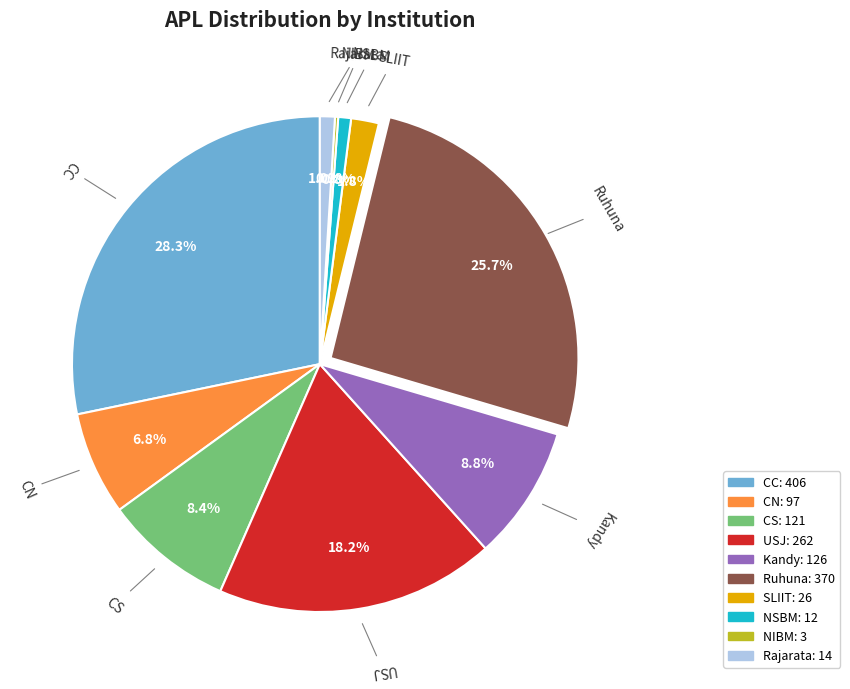

Which has a higher value, Kandy or CC?

CC